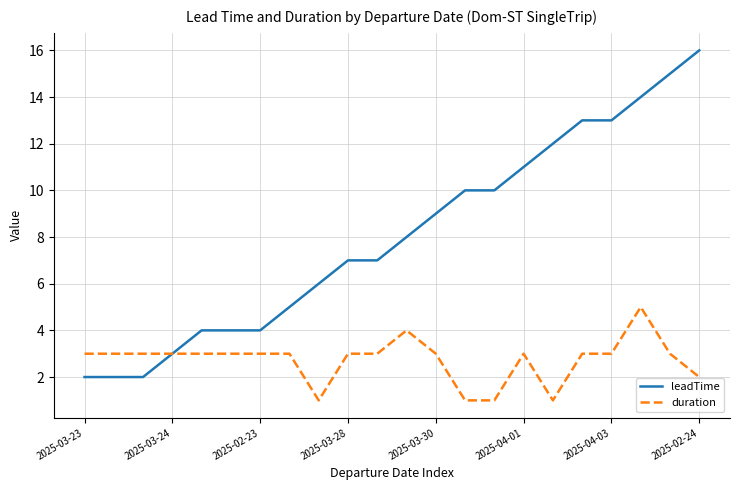

What is the maximum value for leadTime?

16